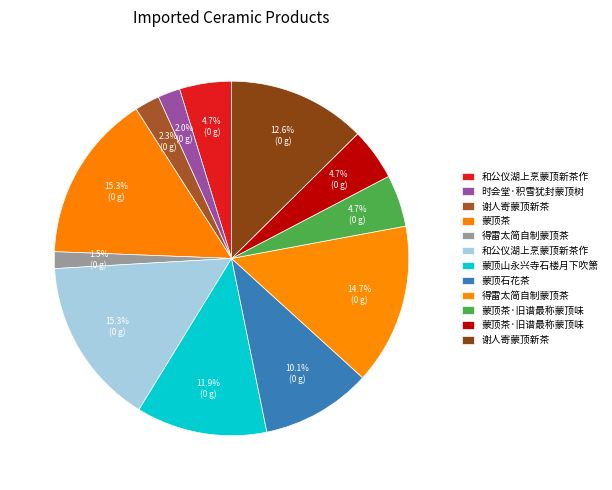

Count the number of slices in the pie.

12